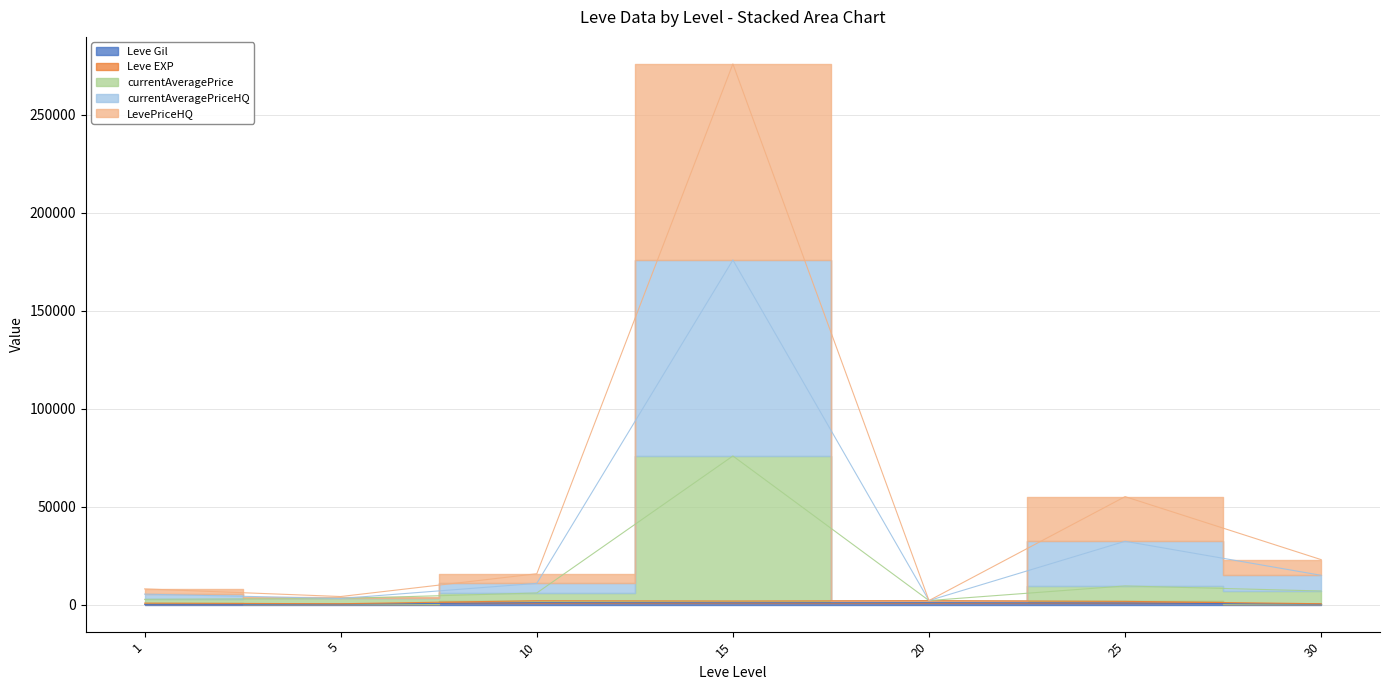

What is the value of the Leve Gil point at the 7th from the left?

220